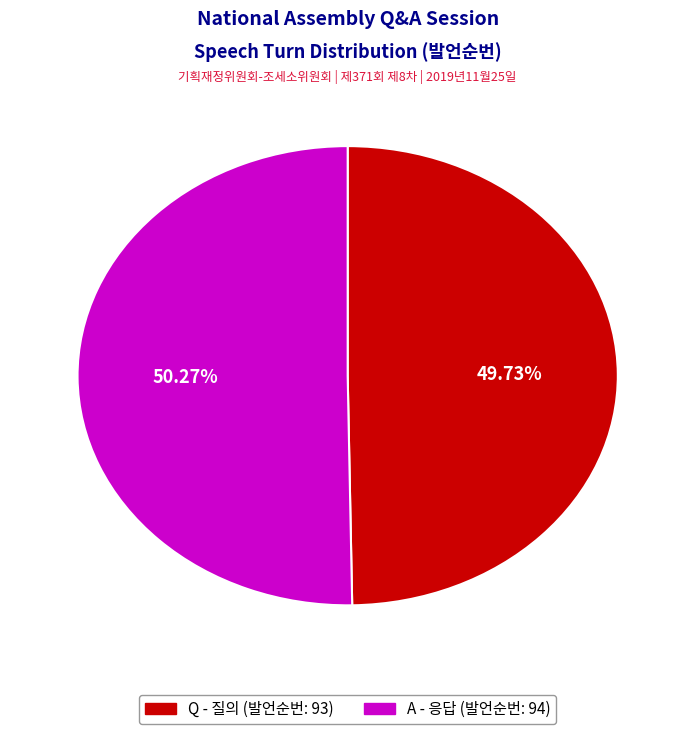

What is the ratio of the value at A to the value at Q?

1.0